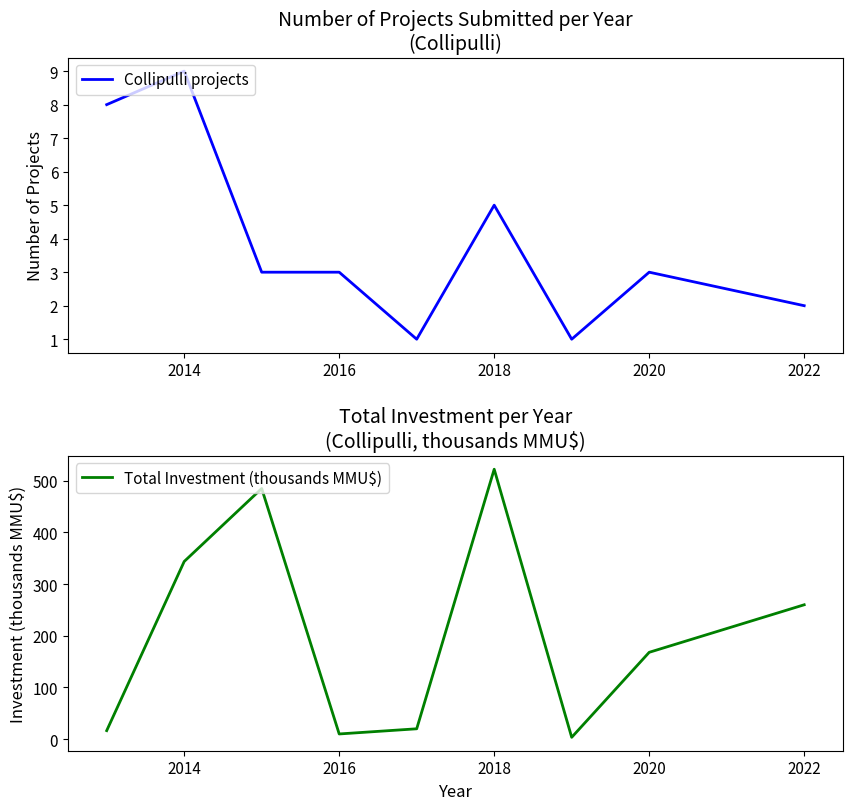

Rank the series by their average value, from lowest to highest.

Collipulli projects, Total Investment (thousands MMU$)